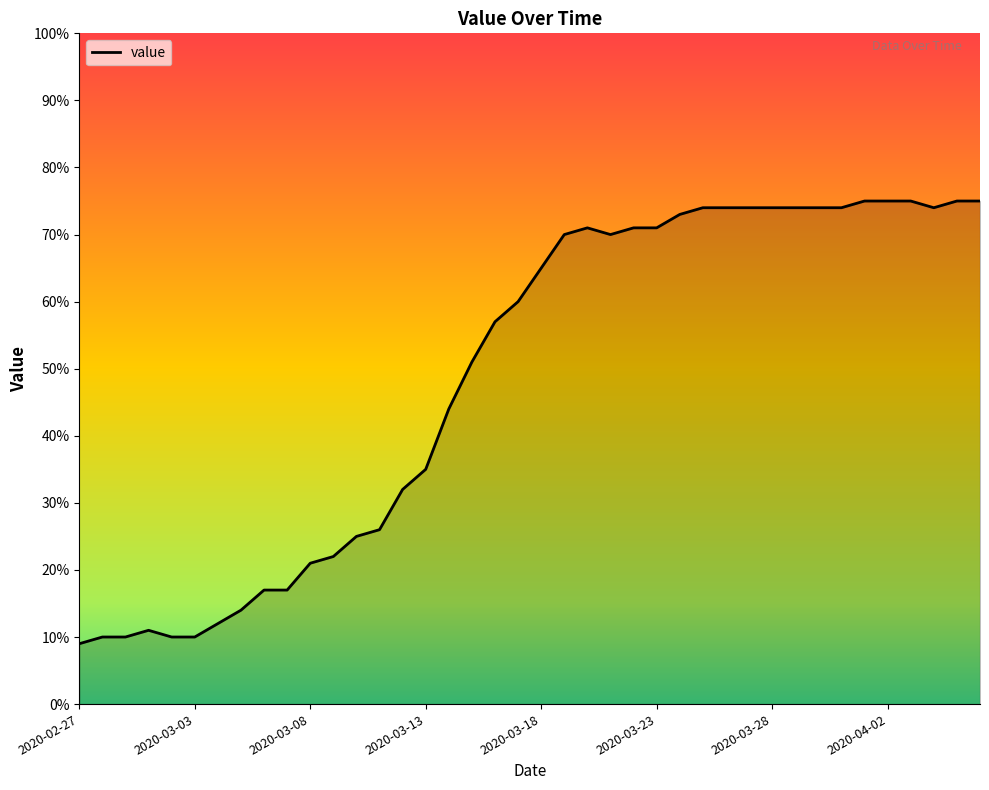

How many lines are shown in the chart?

1